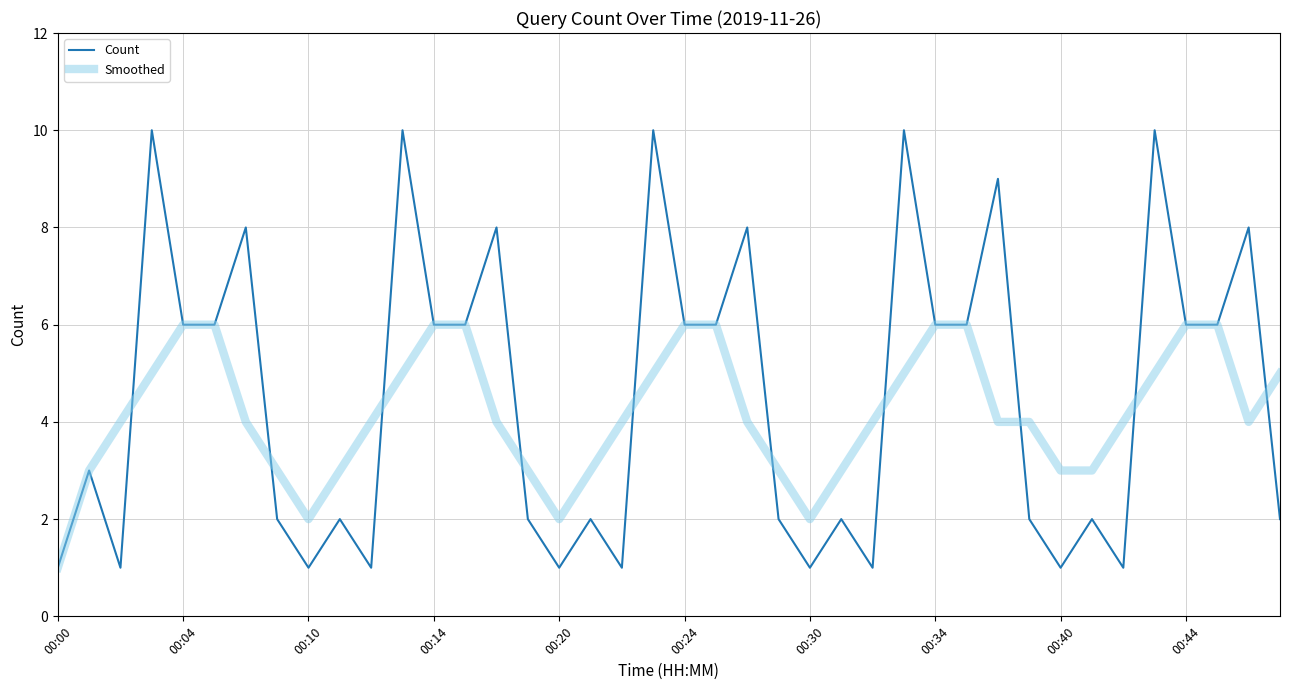

Rank the series by their maximum value, from lowest to highest.

Smoothed, Count